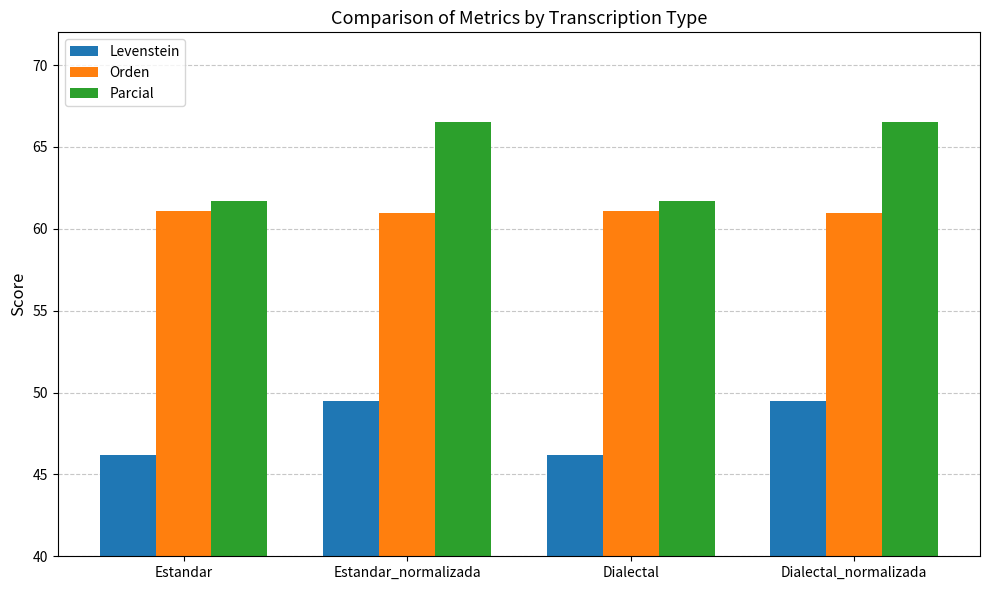

Where does the Parcial series first go above 66?

Estandar_normalizada